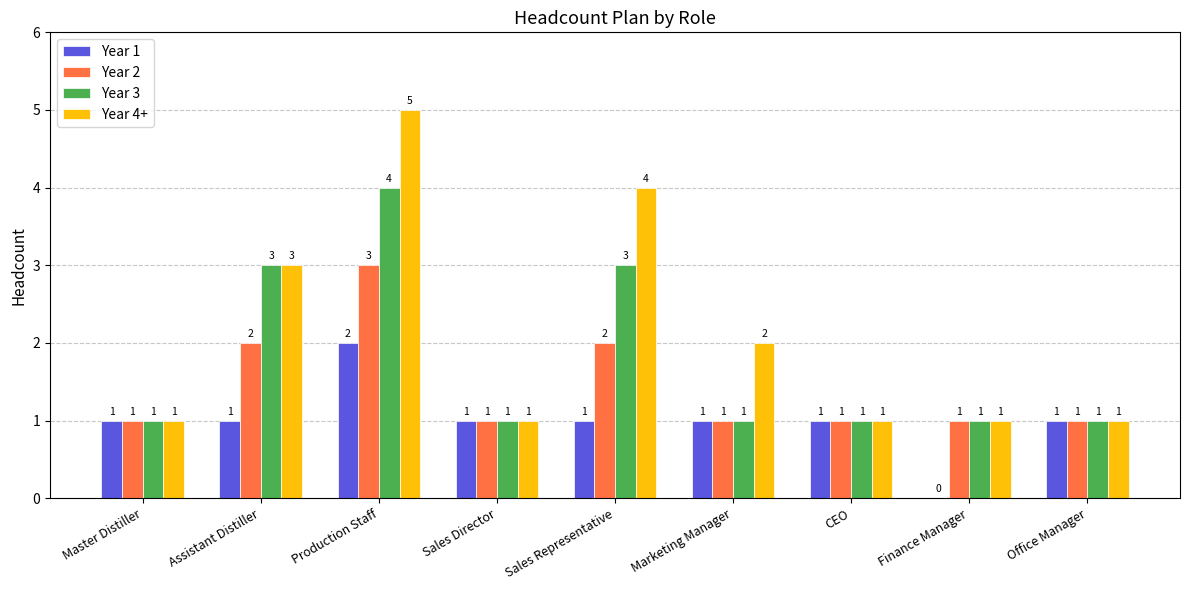

Reading left to right, transcribe all the data shown in this chart.

Year 1: Master Distiller=1	Assistant Distiller=1	Production Staff=2	Sales Director=1	Sales Representative=1	Marketing Manager=1	CEO=1	Finance Manager=0	Office Manager=1
Year 2: Master Distiller=1	Assistant Distiller=2	Production Staff=3	Sales Director=1	Sales Representative=2	Marketing Manager=1	CEO=1	Finance Manager=1	Office Manager=1
Year 3: Master Distiller=1	Assistant Distiller=3	Production Staff=4	Sales Director=1	Sales Representative=3	Marketing Manager=1	CEO=1	Finance Manager=1	Office Manager=1
Year 4+: Master Distiller=1	Assistant Distiller=3	Production Staff=5	Sales Director=1	Sales Representative=4	Marketing Manager=2	CEO=1	Finance Manager=1	Office Manager=1